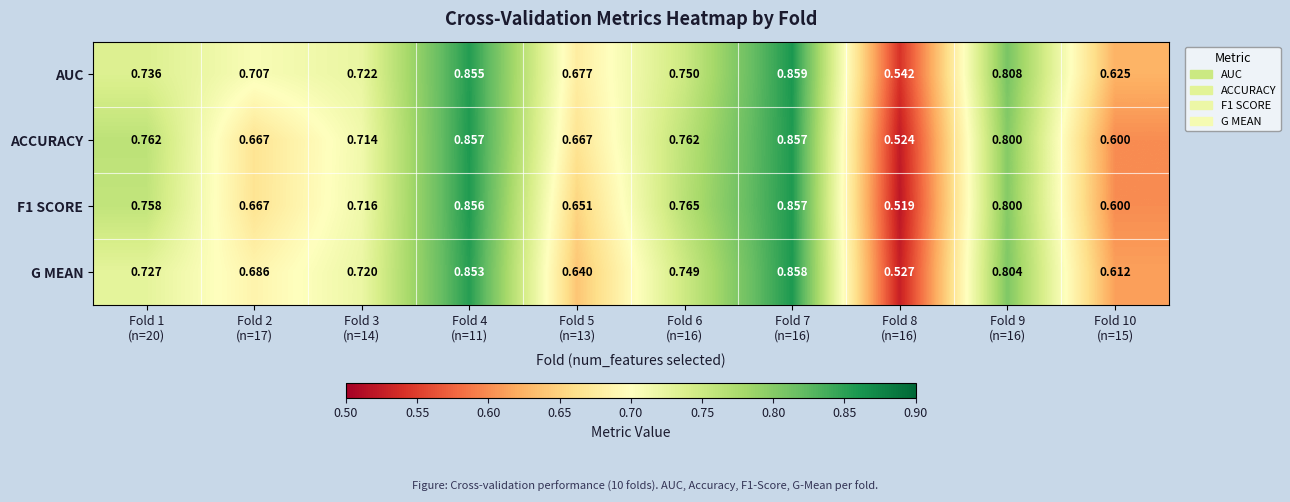

Reading left to right, list all the values displayed in this chart.

AUC: Fold 1
(n=20)=0.7	Fold 2
(n=17)=0.7	Fold 3
(n=14)=0.7	Fold 4
(n=11)=0.9	Fold 5
(n=13)=0.7	Fold 6
(n=16)=0.8	Fold 7
(n=16)=0.9	Fold 8
(n=16)=0.5	Fold 9
(n=16)=0.8	Fold 10
(n=15)=0.6
ACCURACY: Fold 1
(n=20)=0.8	Fold 2
(n=17)=0.7	Fold 3
(n=14)=0.7	Fold 4
(n=11)=0.9	Fold 5
(n=13)=0.7	Fold 6
(n=16)=0.8	Fold 7
(n=16)=0.9	Fold 8
(n=16)=0.5	Fold 9
(n=16)=0.8	Fold 10
(n=15)=0.6
F1 SCORE: Fold 1
(n=20)=0.8	Fold 2
(n=17)=0.7	Fold 3
(n=14)=0.7	Fold 4
(n=11)=0.9	Fold 5
(n=13)=0.7	Fold 6
(n=16)=0.8	Fold 7
(n=16)=0.9	Fold 8
(n=16)=0.5	Fold 9
(n=16)=0.8	Fold 10
(n=15)=0.6
G MEAN: Fold 1
(n=20)=0.7	Fold 2
(n=17)=0.7	Fold 3
(n=14)=0.7	Fold 4
(n=11)=0.9	Fold 5
(n=13)=0.6	Fold 6
(n=16)=0.7	Fold 7
(n=16)=0.9	Fold 8
(n=16)=0.5	Fold 9
(n=16)=0.8	Fold 10
(n=15)=0.6